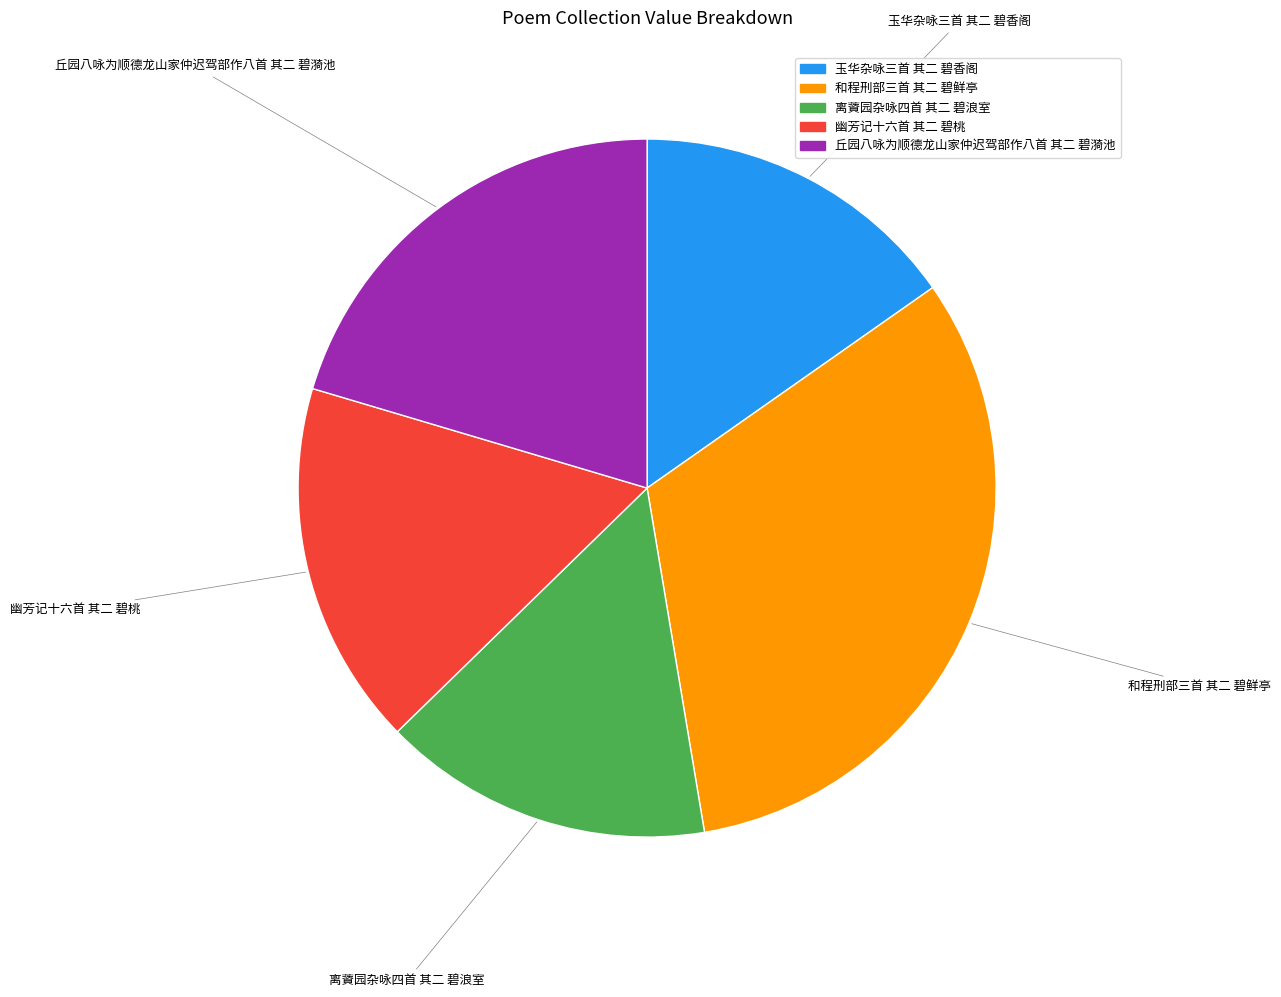

Between 和程刑部三首 其二 碧鲜亭 and 幽芳记十六首 其二 碧桃, which is larger?

和程刑部三首 其二 碧鲜亭